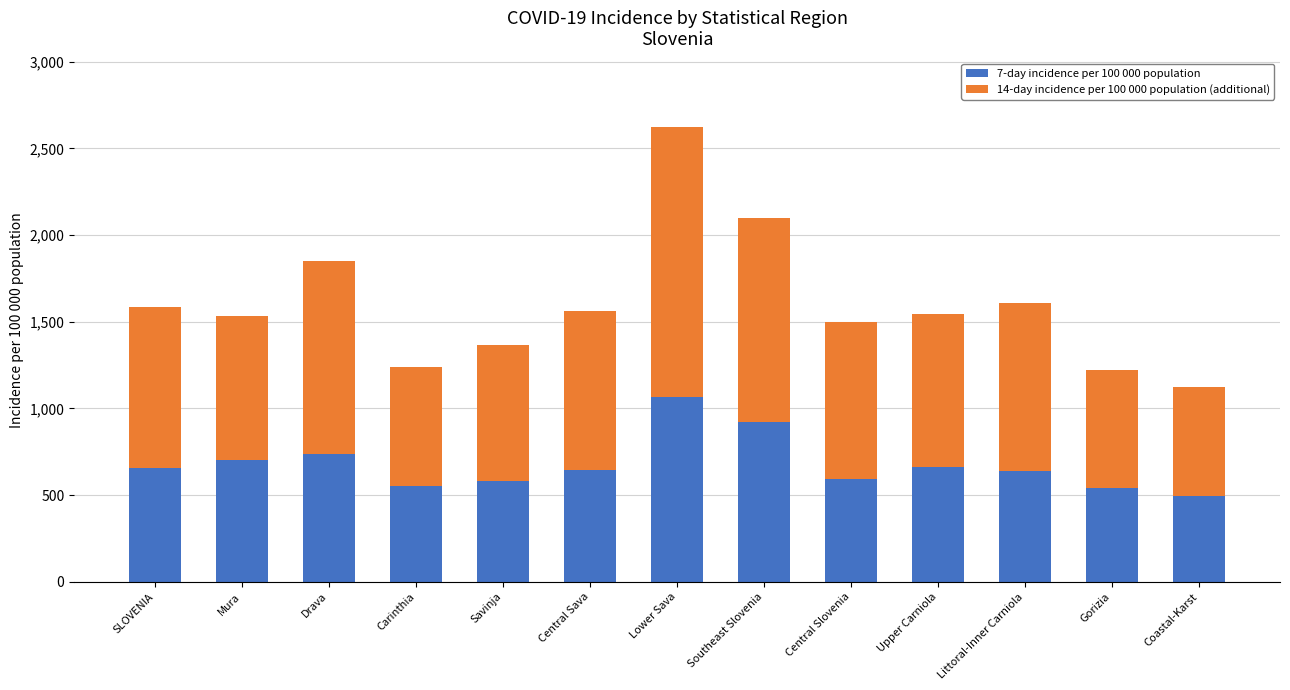

What is the maximum value for 7-day incidence per 100 000 population?

1068.1